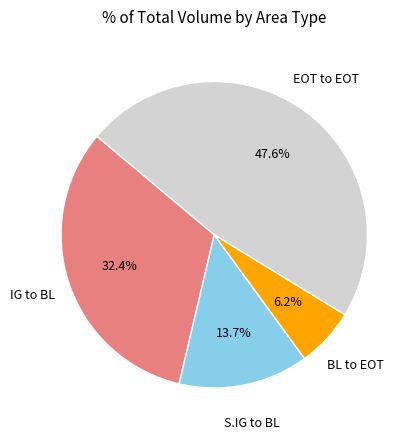

To the nearest percent, what is the difference between the largest and smallest slice percentages?

41%